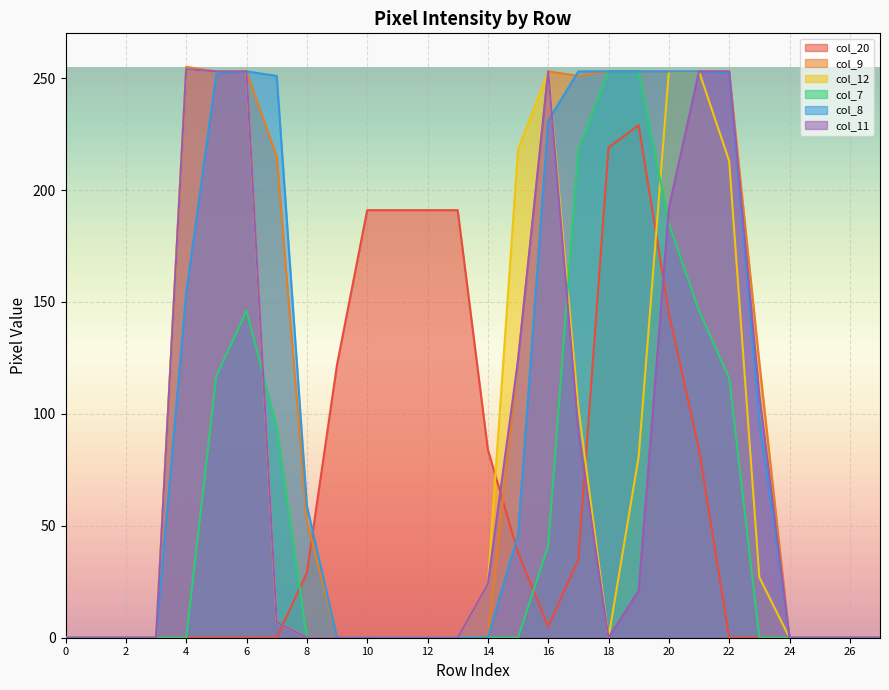

Is the value of col_20 at row_24 greater than the value of col_11 at row_26?

No